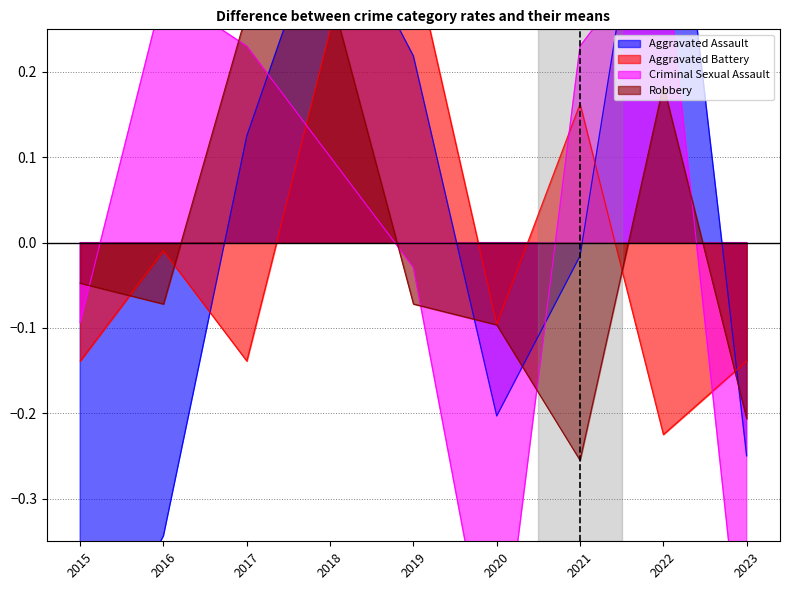

How many lines are shown in the chart?

4